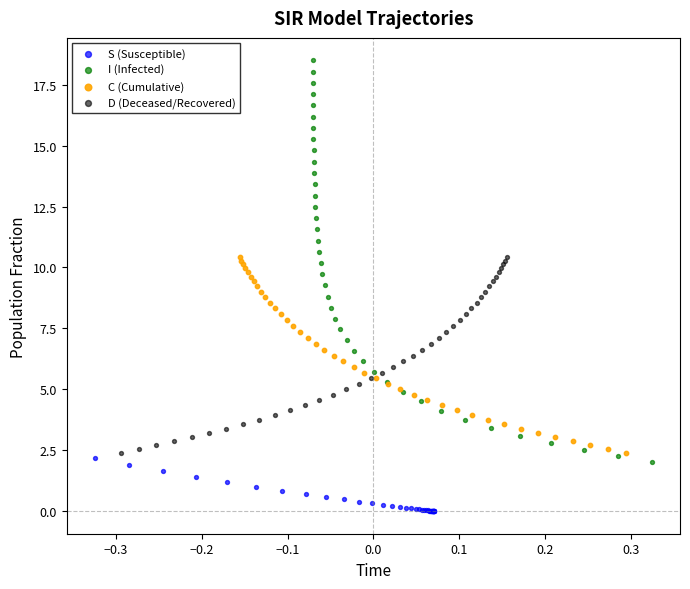

Which series contains the lowest Y value?

S (Susceptible)